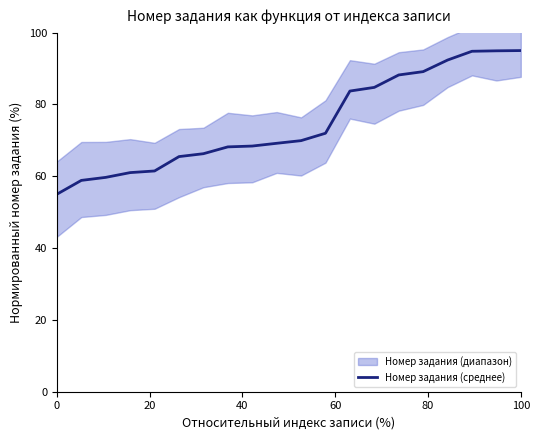

The value of Номер задания (среднее) at 100 is 146.3. True or false?

False